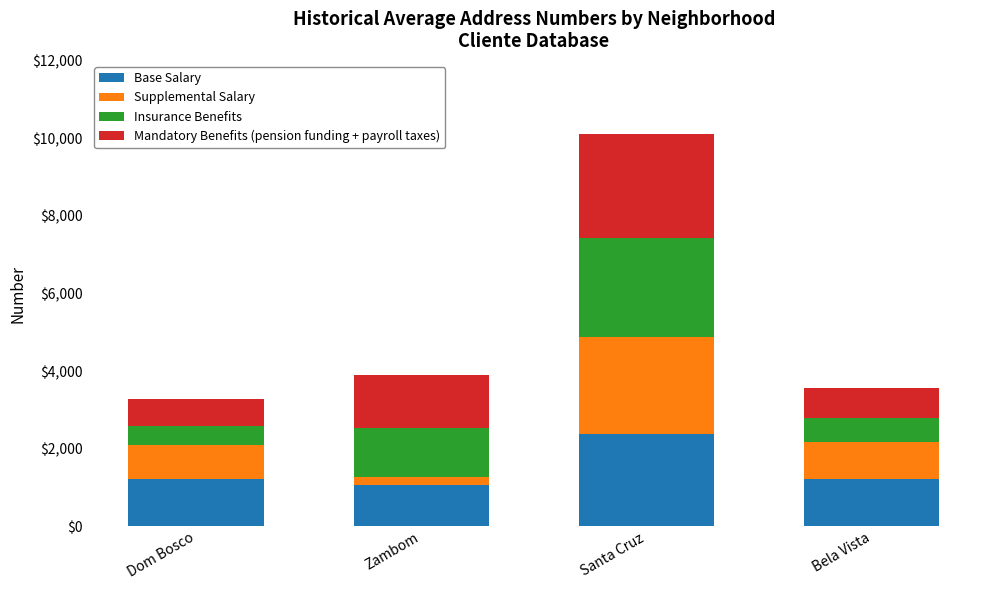

At which category is the sum across all series the highest?

Santa Cruz